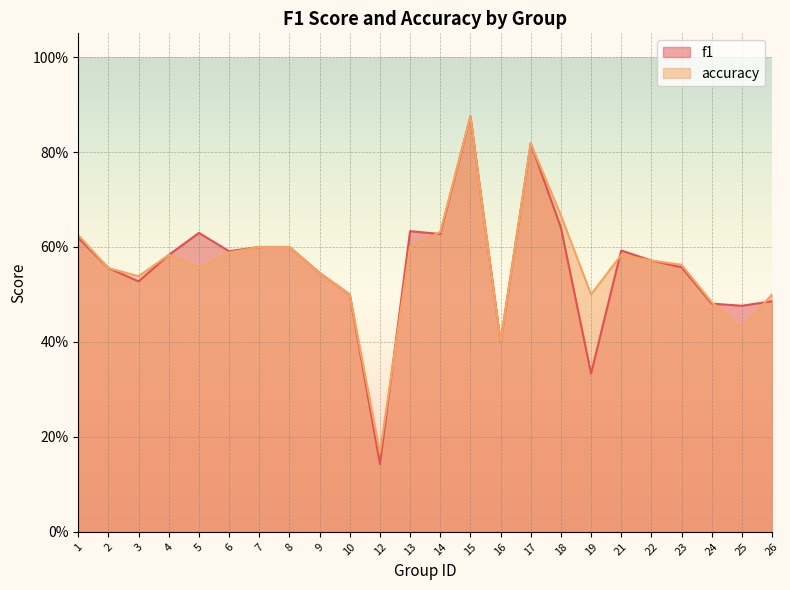

What are all the series names shown in the legend?

f1, accuracy